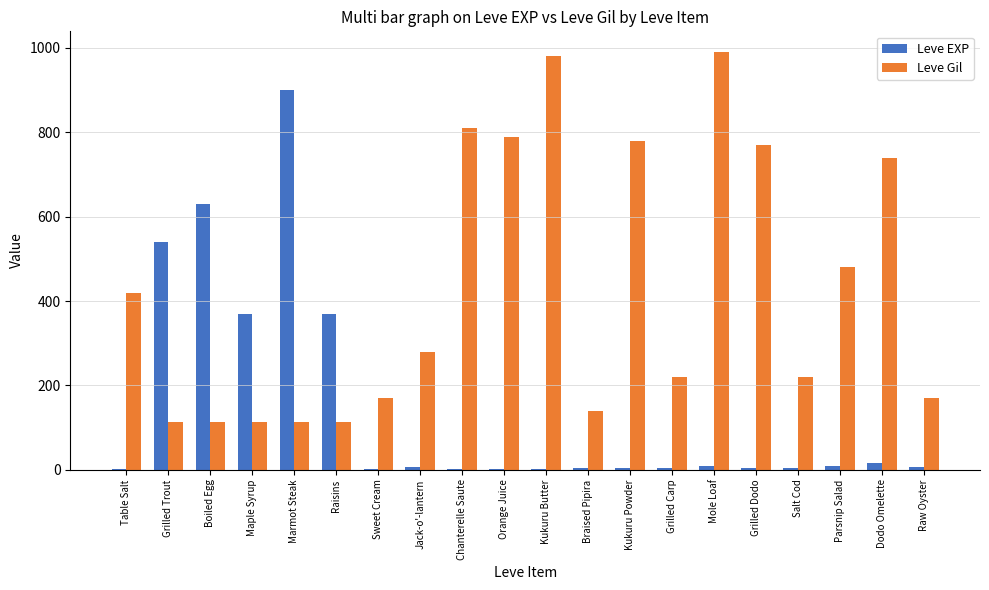

What is the highest value of the Leve EXP series?

900